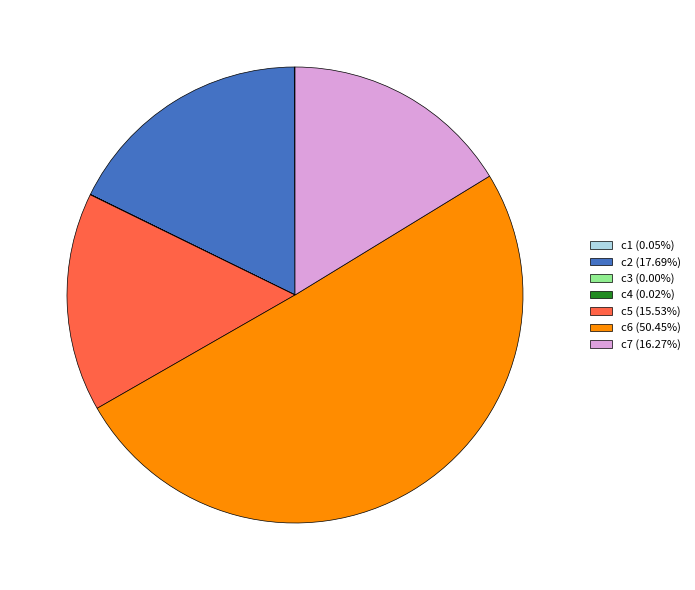

Does c5 (15.53%) represent more than half of the total?

No